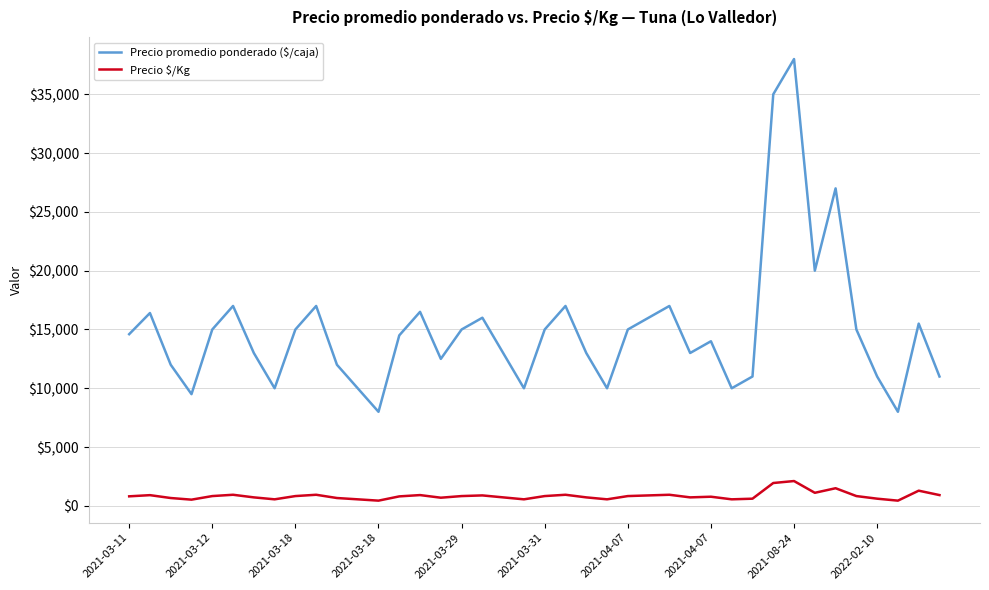

At how many categories does at least one series exceed 30199?

2